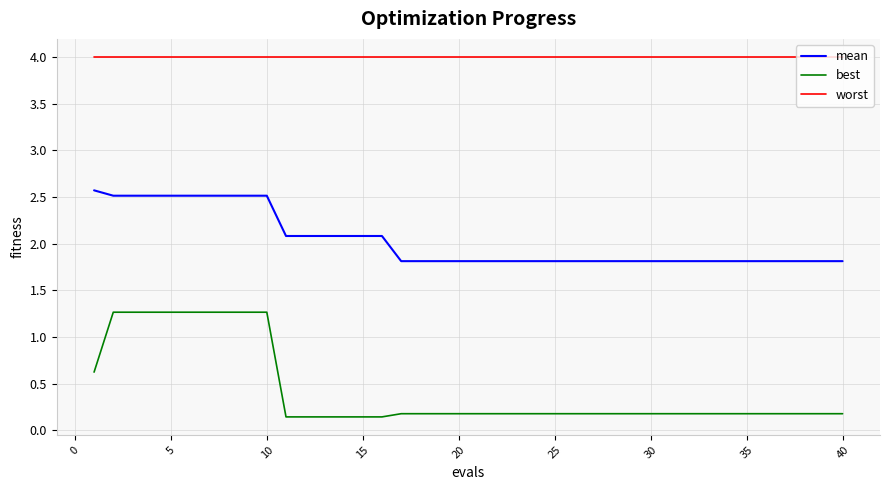

How many lines are shown in the chart?

3